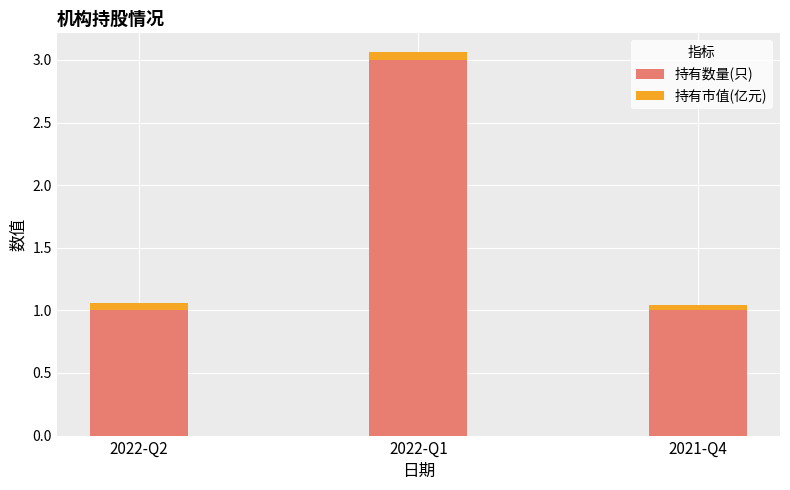

How many series are shown in this chart?

2